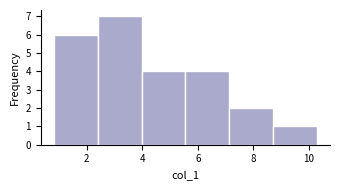

Over which range of the x-axis is the bar tallest?

2.4 to 4.0